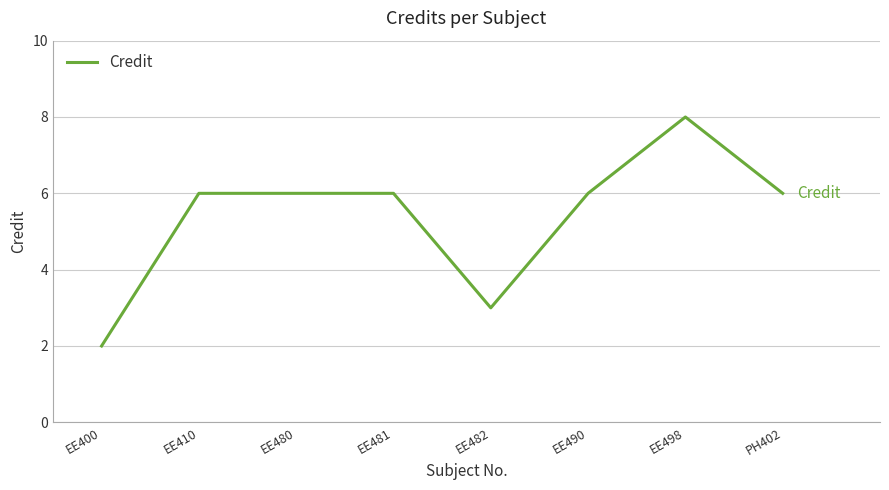

What position from the right is EE480?

6